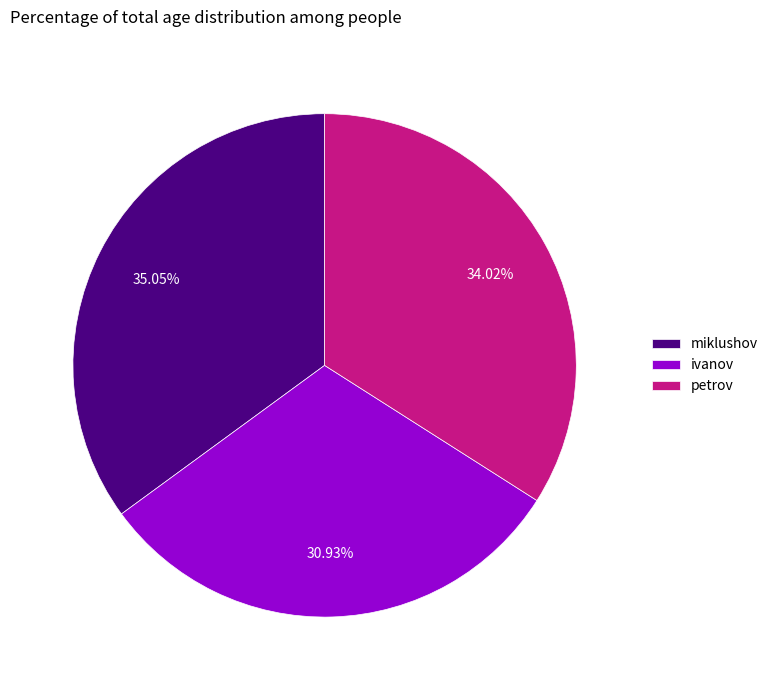

To the nearest percent, what portion does miklushov represent?

35%